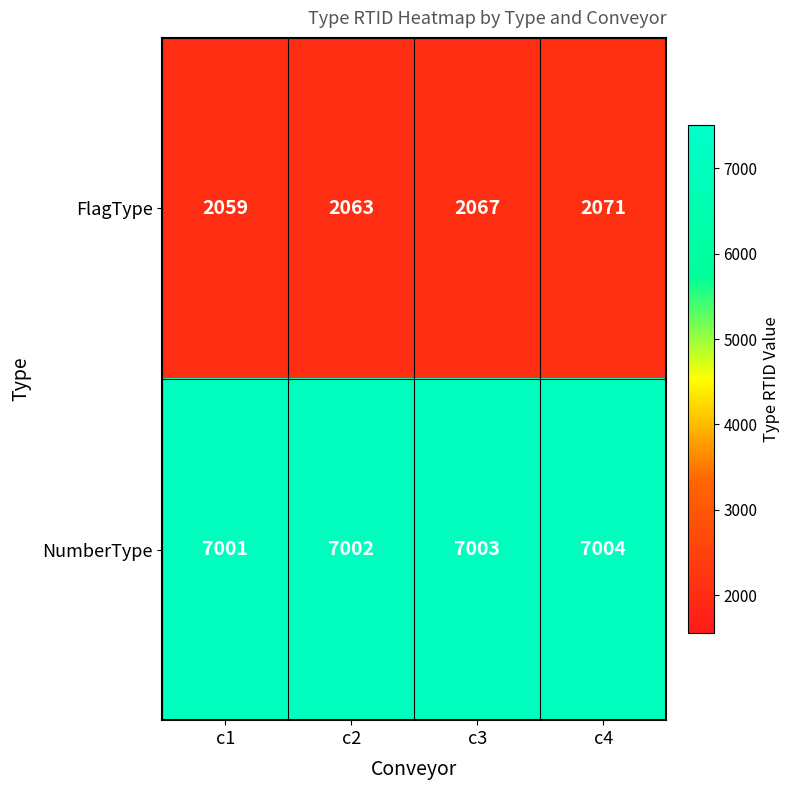

What is the sum of the NumberType values at c1 and c3?

14004